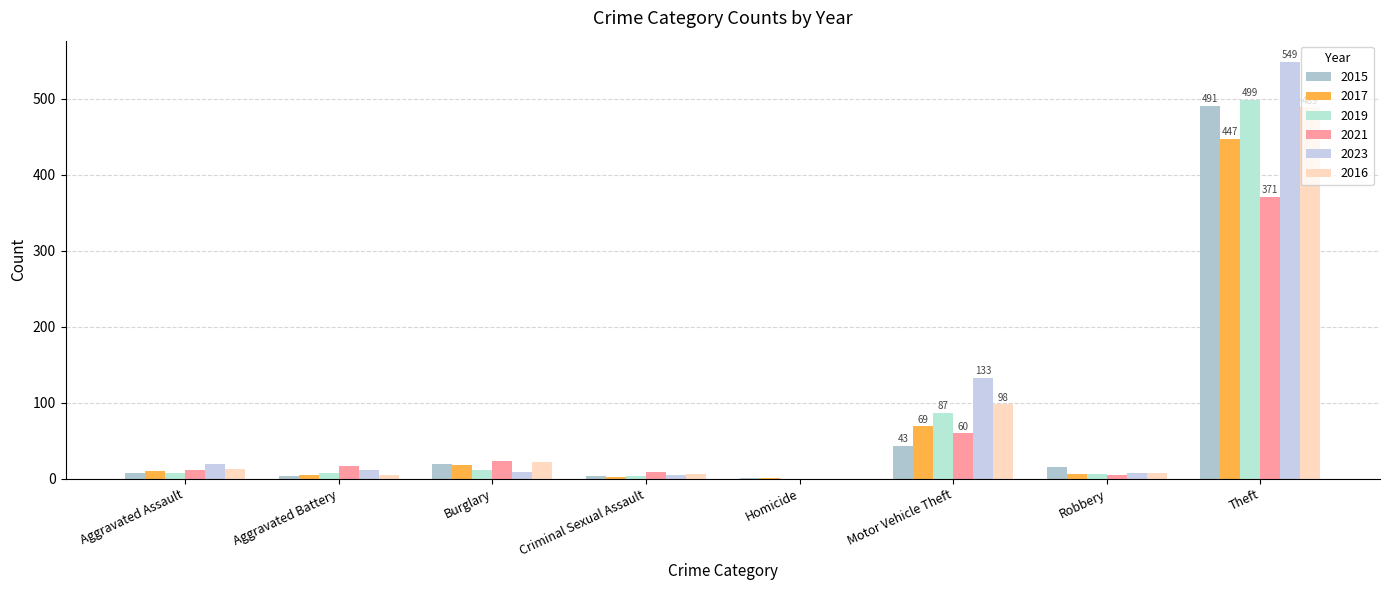

How many groups of bars are there?

8